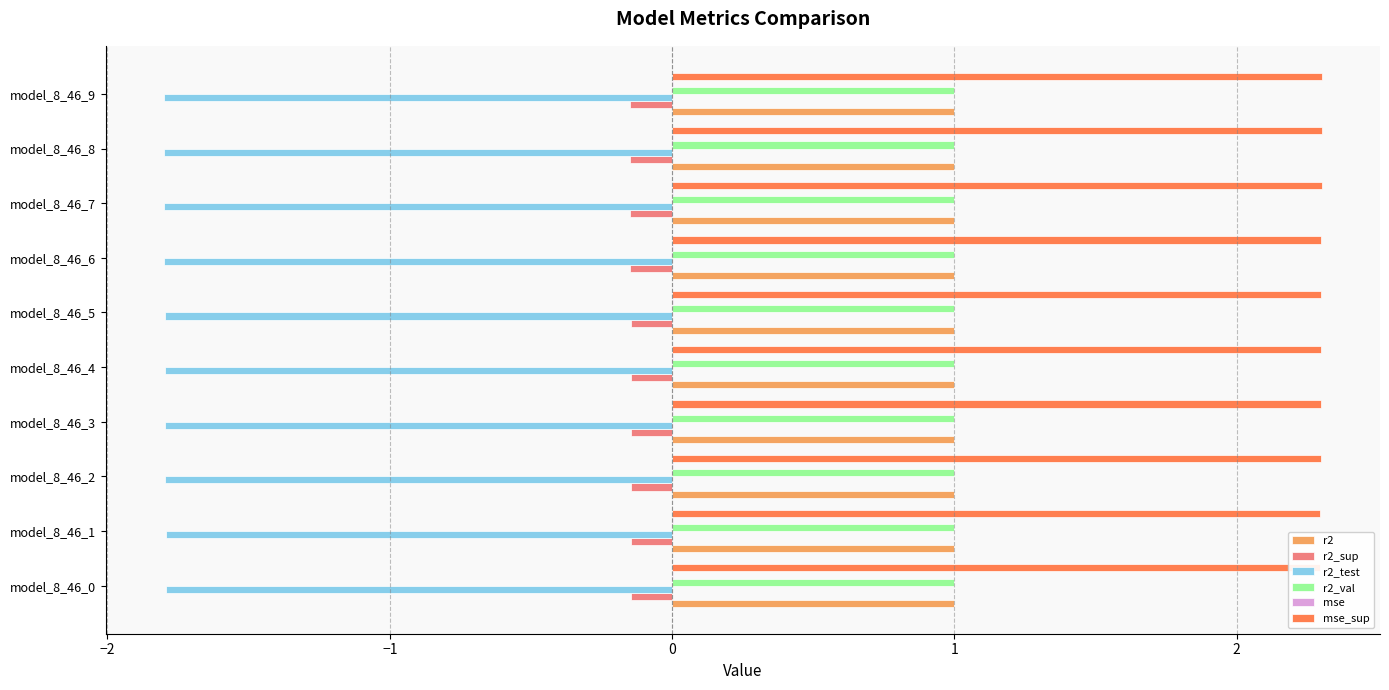

What is the total value across all series at model_8_46_9?

2.4